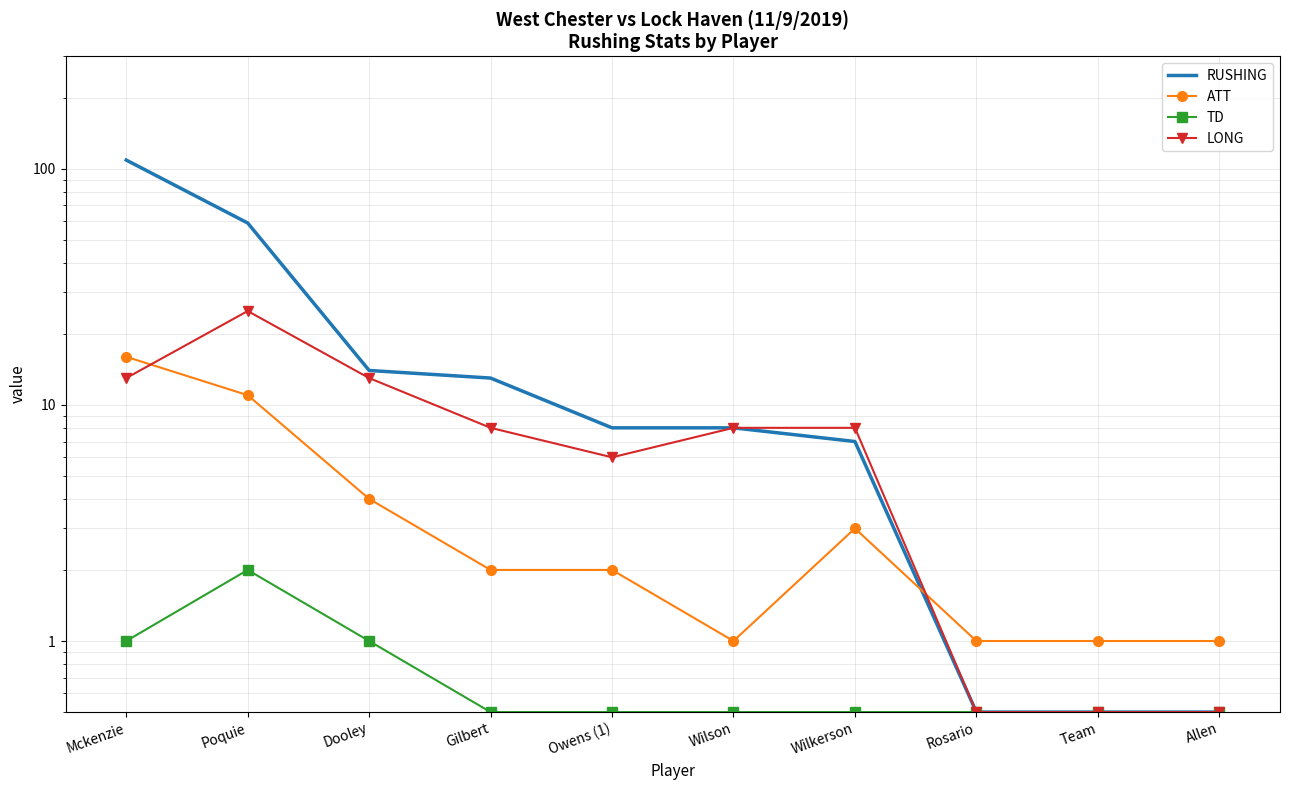

Is it true that TD equals 2.0 at Poquie?

True